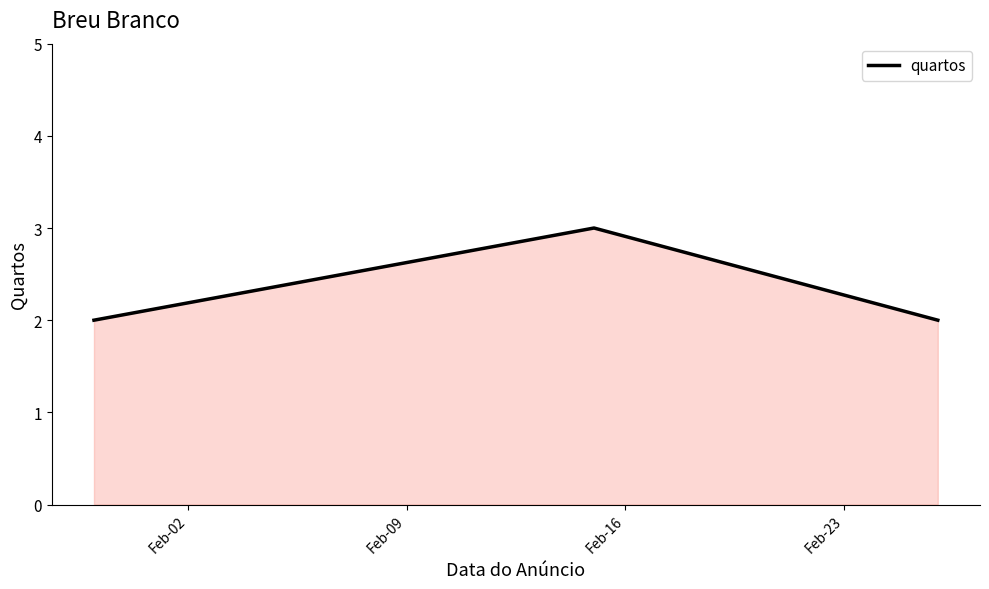

What is the sum of all values?

7